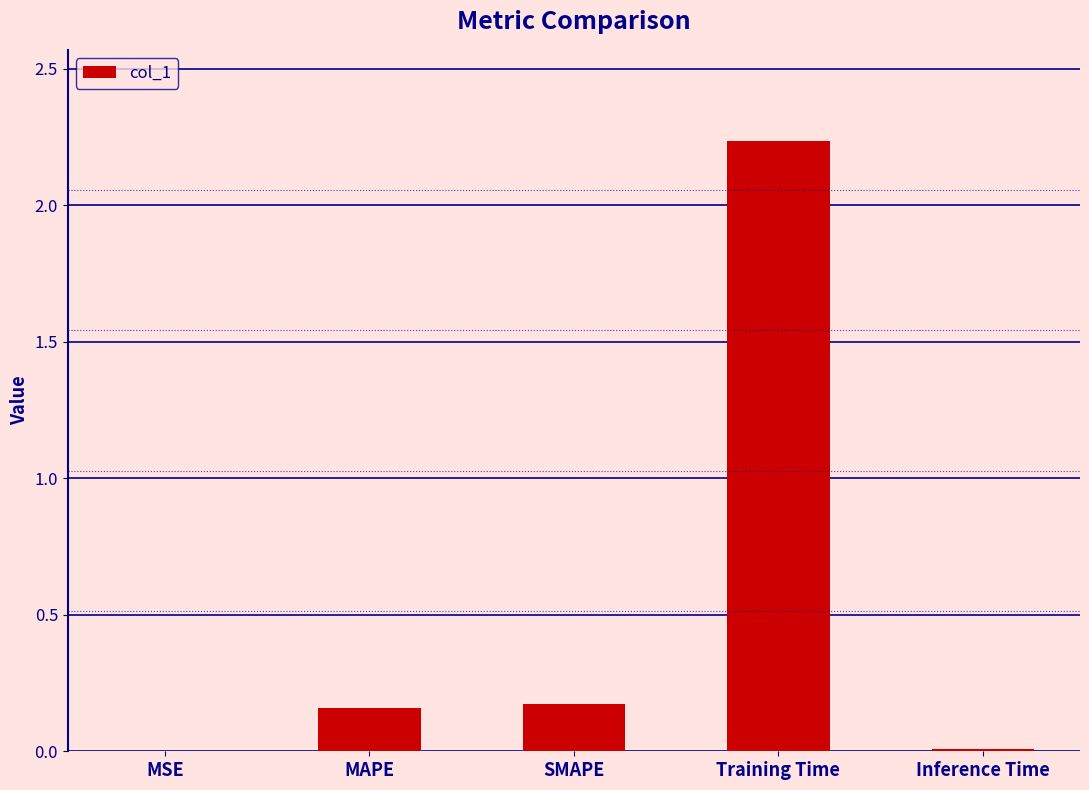

What is the sum of all values?

2.6